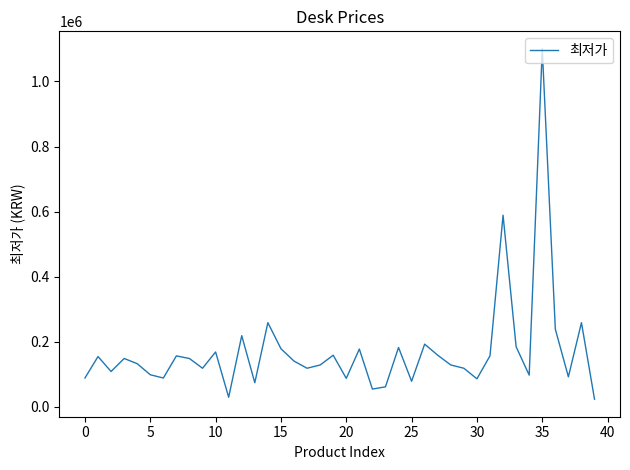

True or false: the data has more than 2 interior local peaks.

True